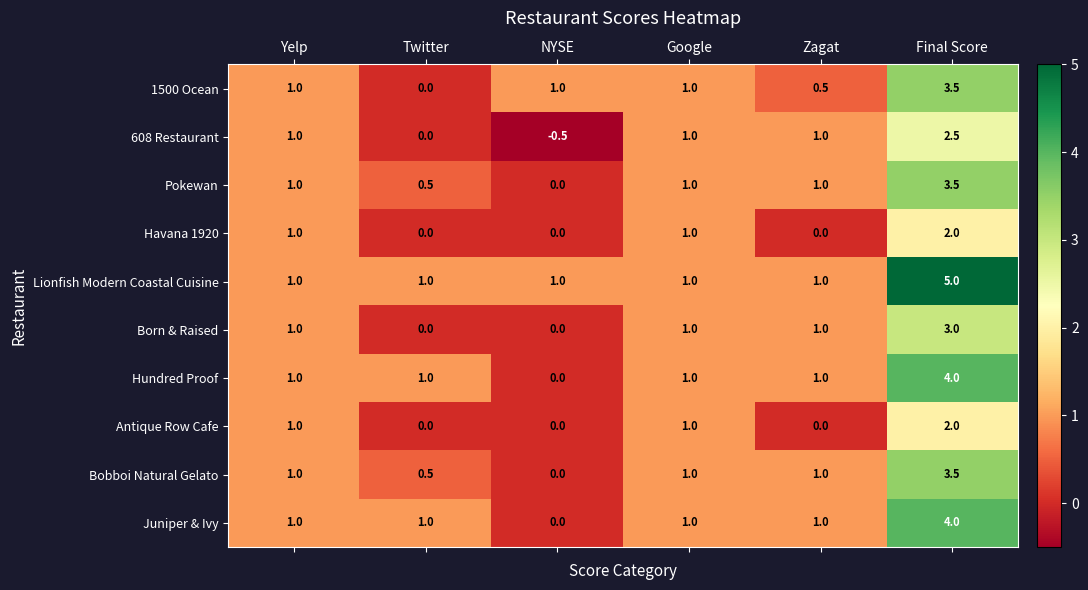

Which category has the highest value in the Antique Row Cafe series?

Final Score